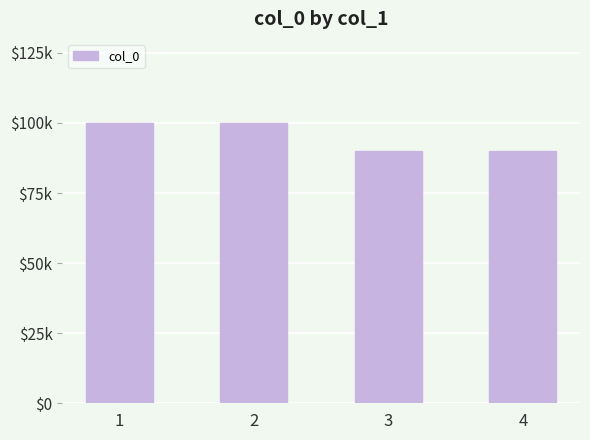

Are the bars horizontal?

No